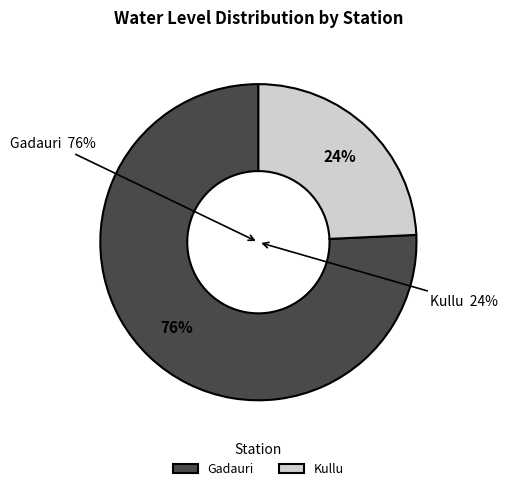

Rank the categories by value from highest to lowest.

Gadauri, Kullu